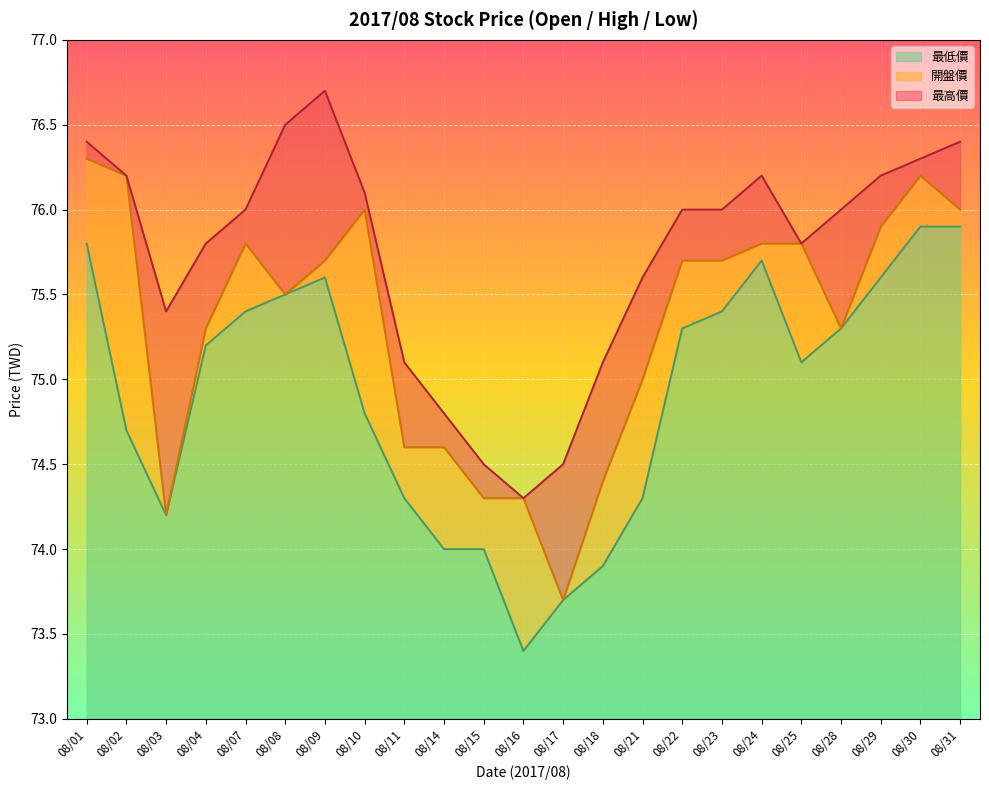

Between 08/04 and 08/03, which is larger?

08/04